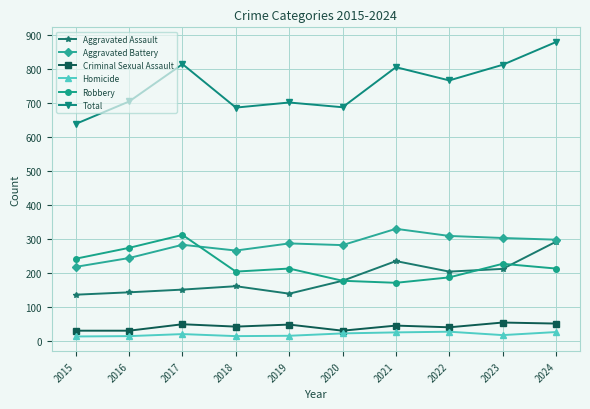

True or false: Aggravated Assault and Criminal Sexual Assault intersect in this chart.

False